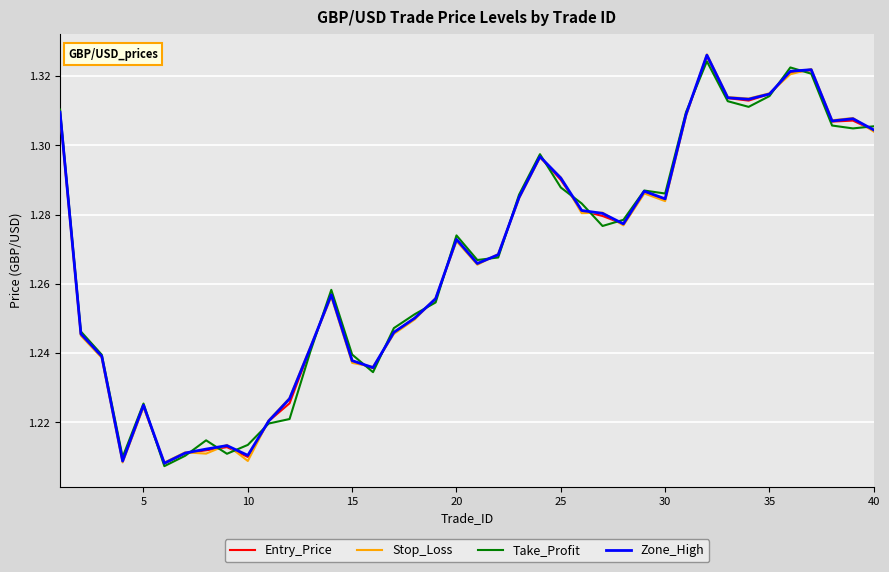

Between 20 and 40, which series saw the biggest shift?

Zone_High